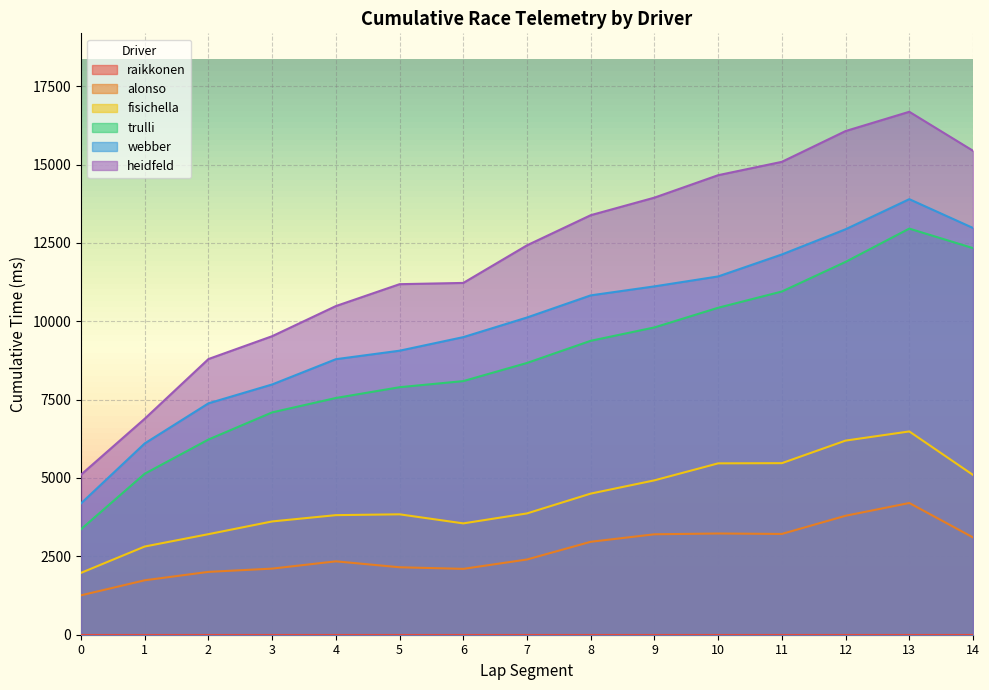

True or false: webber has a value of 11430 at 10.

True